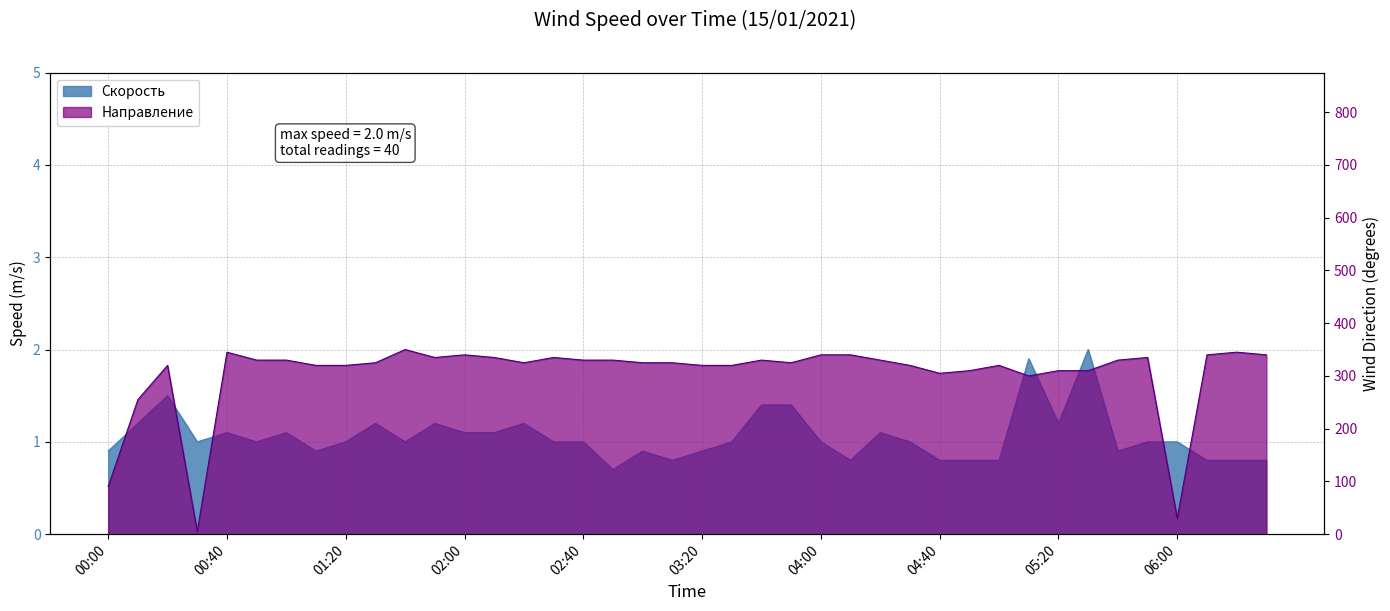

True or false: the data has more than 2 interior local peaks.

True